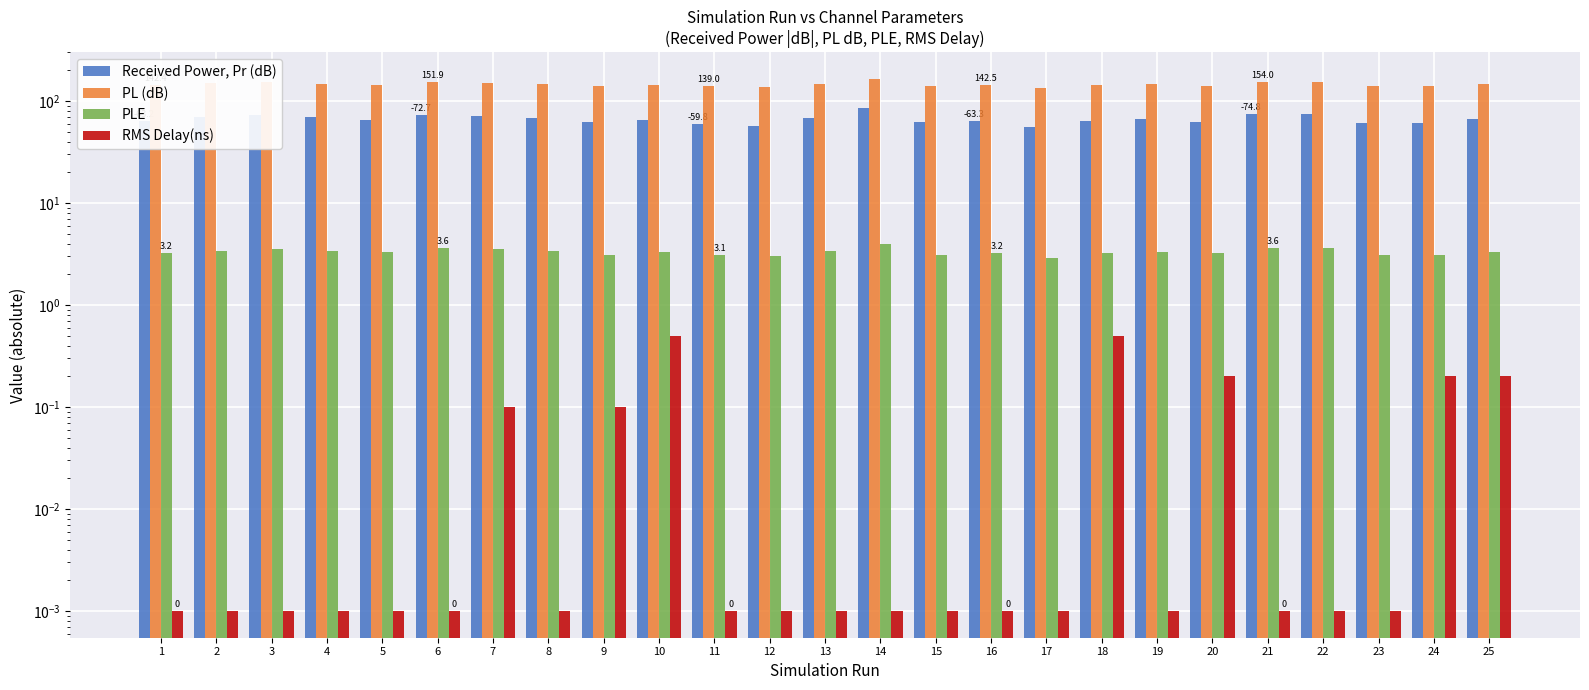

How many distinct data groups are displayed?

4